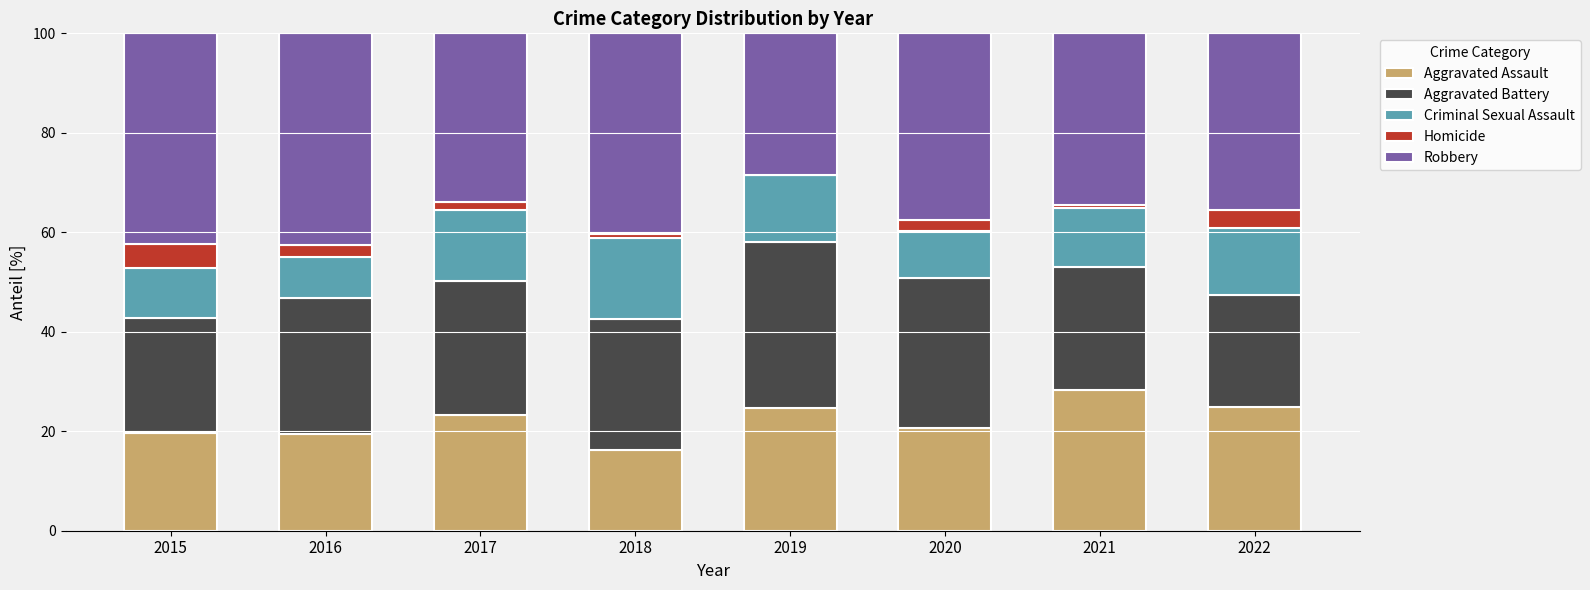

What is the sum of the Aggravated Assault values at 2021 and 2017?

51.6